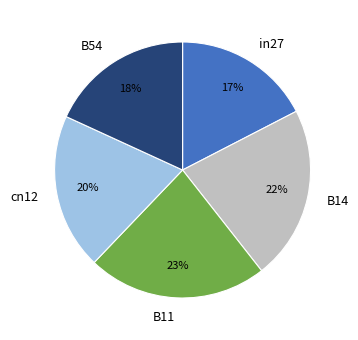

Which has a higher value, in27 or cn12?

cn12